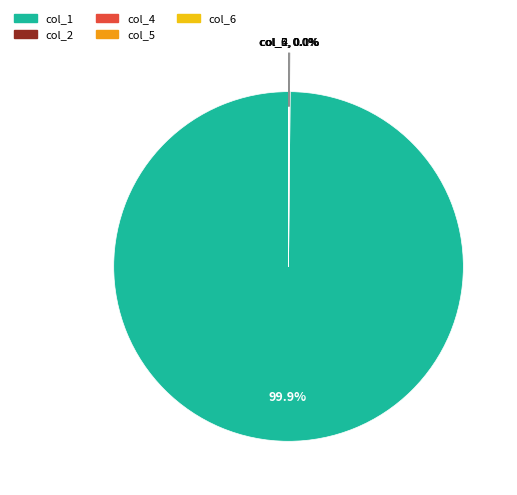

Is there a majority slice in this chart?

Yes